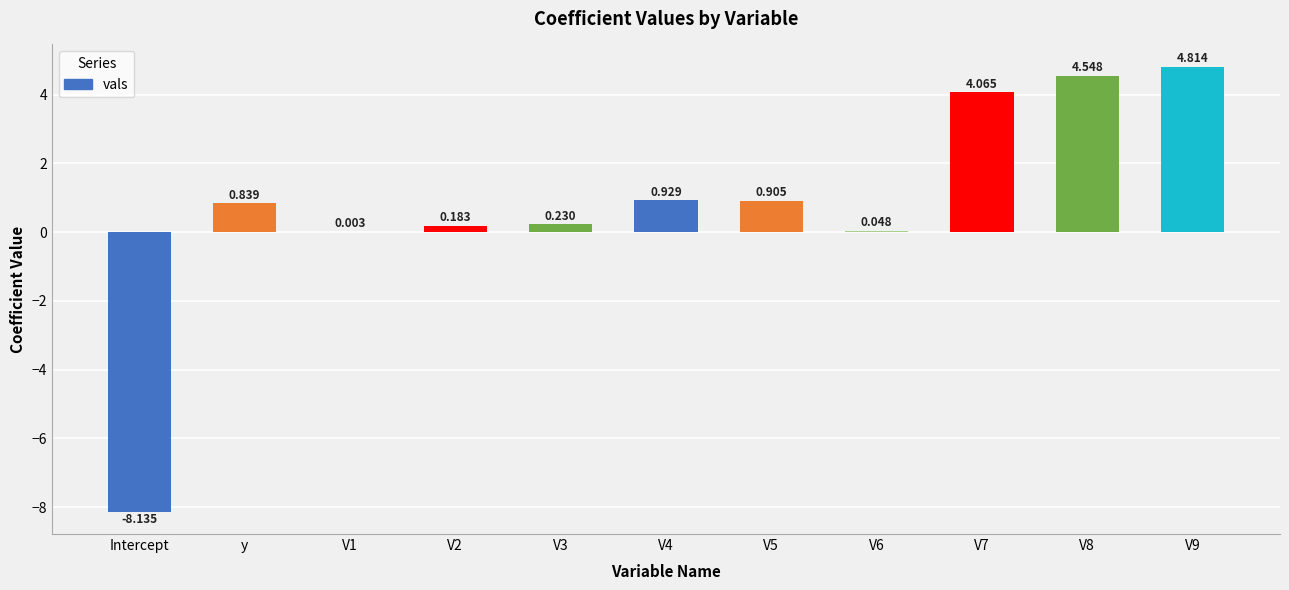

At which label does the data first exceed 0?

y